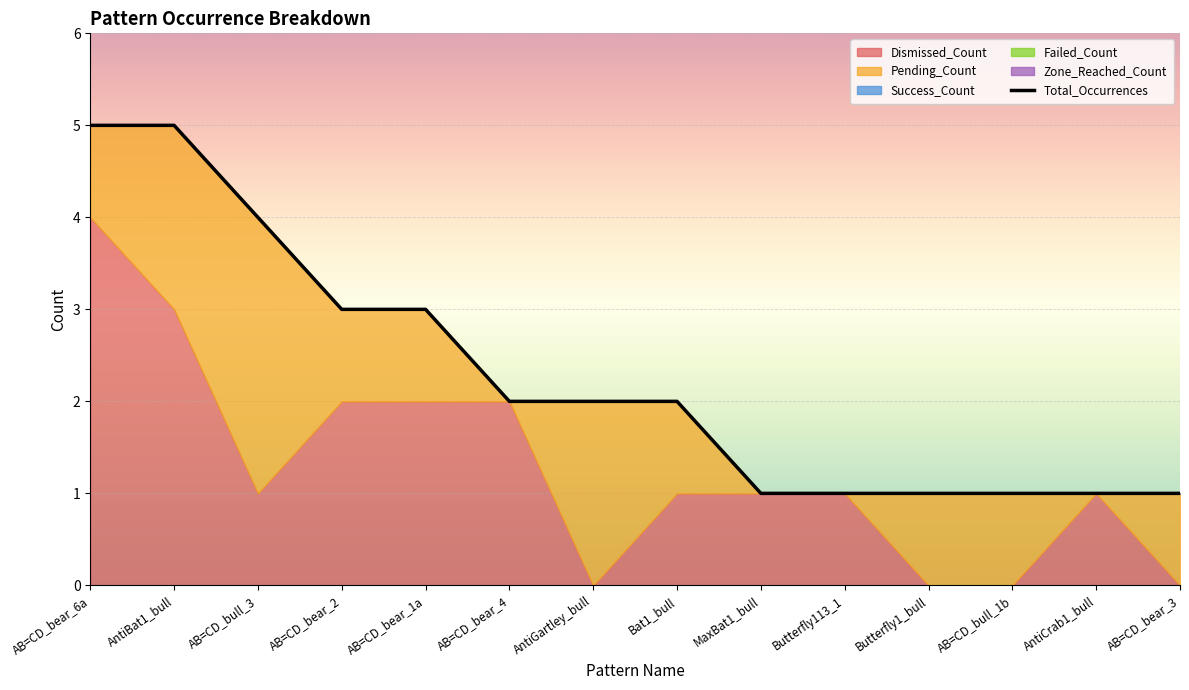

The value of Failed_Count at AB=CD_bear_6a is 0. True or false?

True